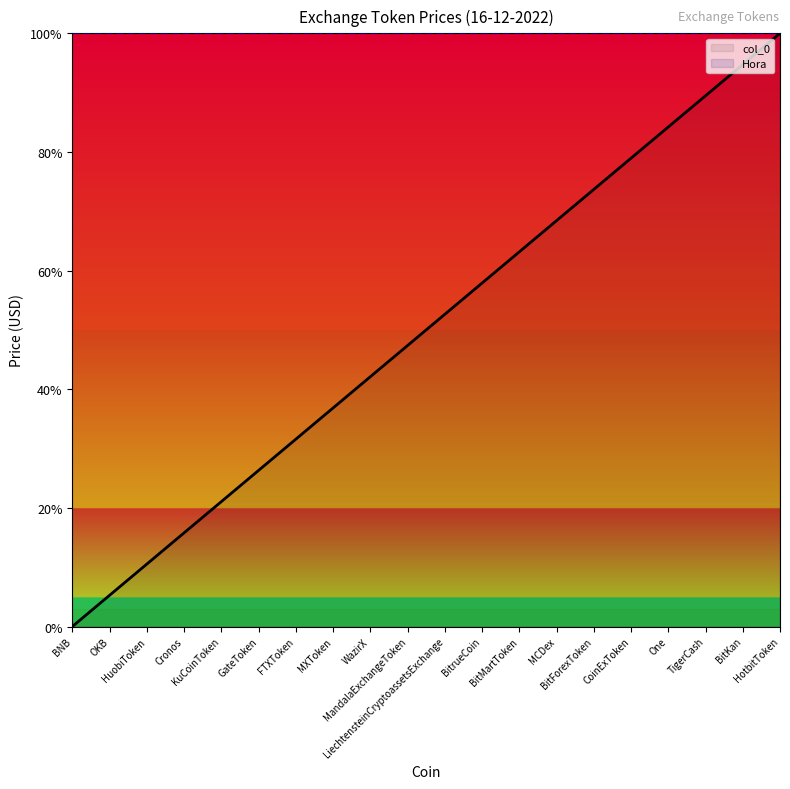

True or false: Hora and col_0 cross at least once.

False